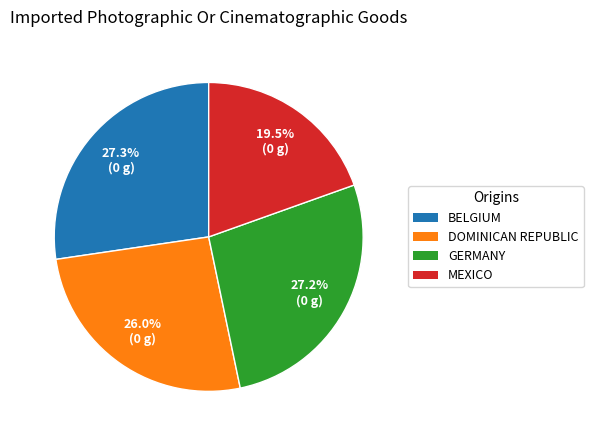

Does any single category account for the majority?

No